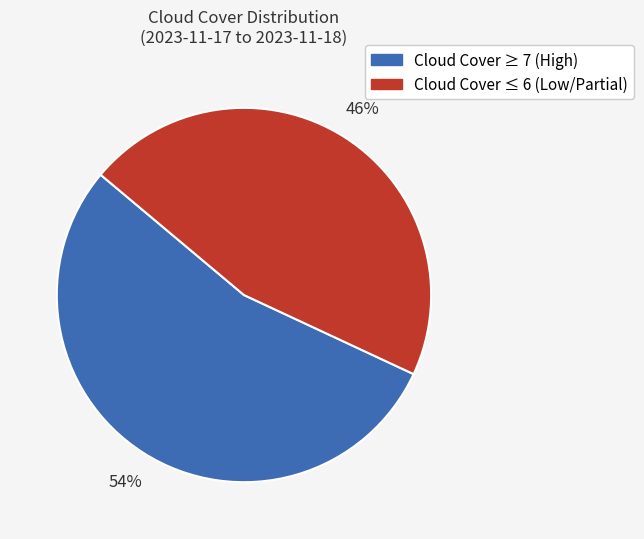

Is there a majority slice in this chart?

Yes